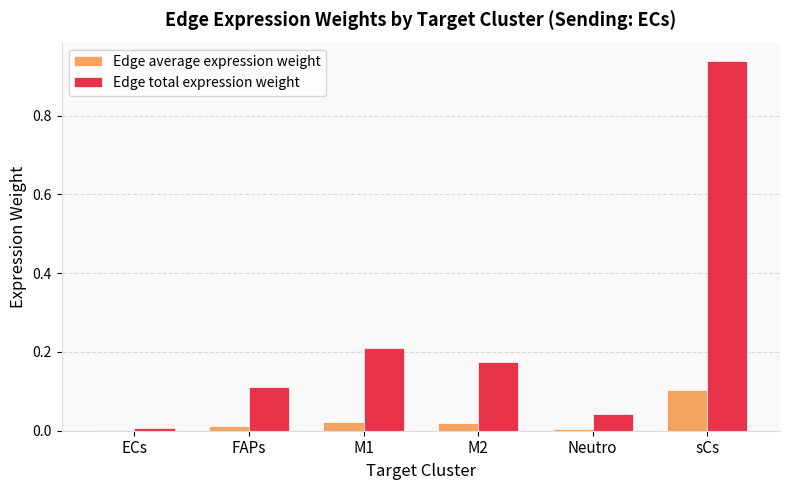

At which label does Edge total expression weight reach its peak?

sCs